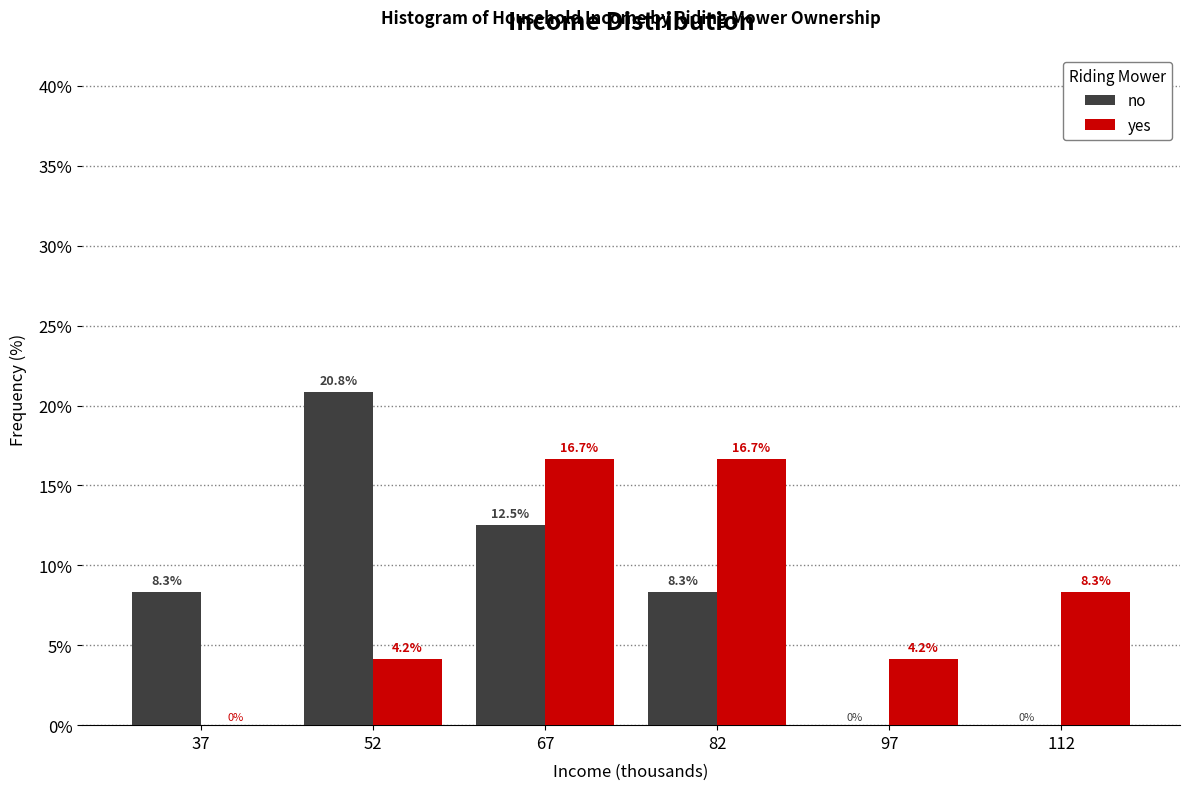

Reading left to right, transcribe this chart: for each range on the x-axis, give the height of each series' bar. The bar edges are not printed on the chart, so give them approximately, as read against the axis.

30 to 45: no=8.3	yes=0.0
45 to 60: no=20.8	yes=4.2
60 to 75: no=12.5	yes=16.7
75 to 90: no=8.3	yes=16.7
90 to 105: no=0.0	yes=4.2
105 to 120: no=0.0	yes=8.3